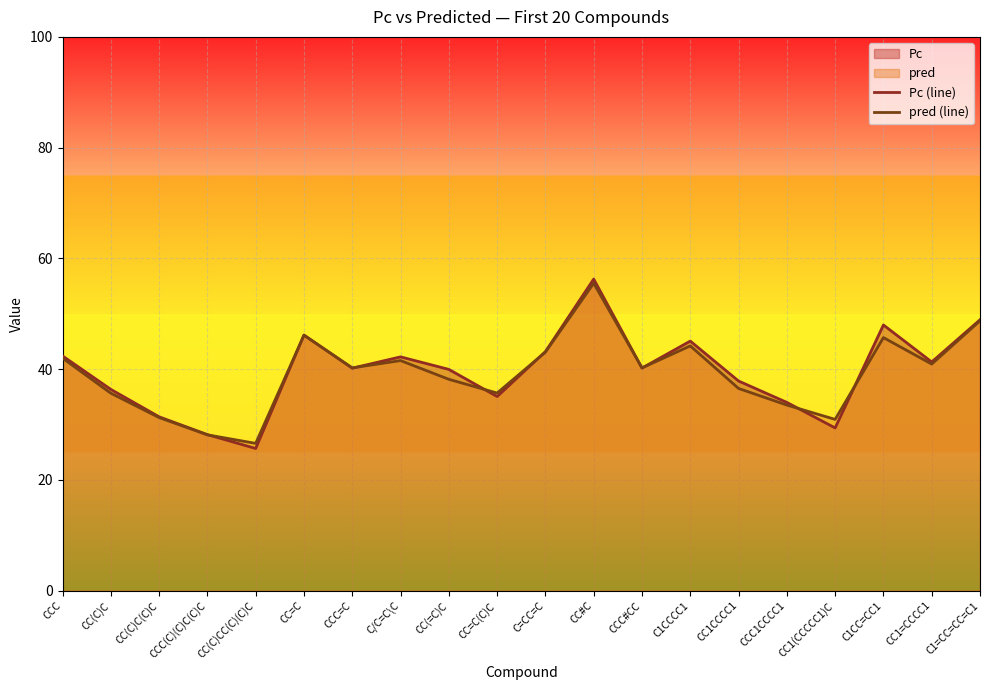

Between which two adjacent categories do pred (line) and Pc (line) first intersect?

CCC(C)(C)C(C)C and CC(C)CC(C)(C)C